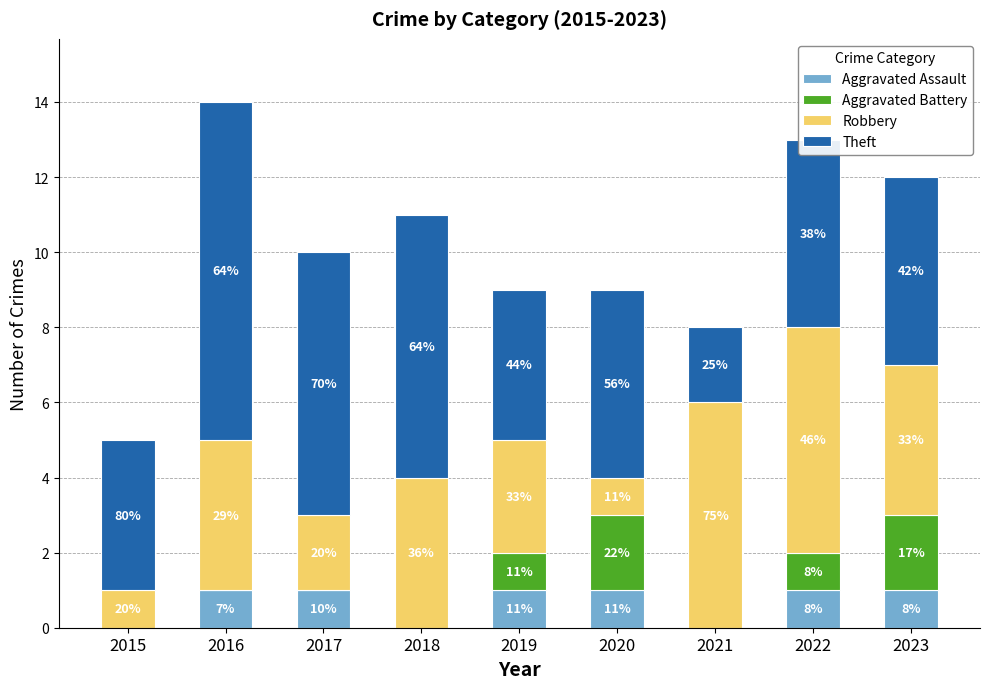

The value of Theft at 2015 is 4. True or false?

True